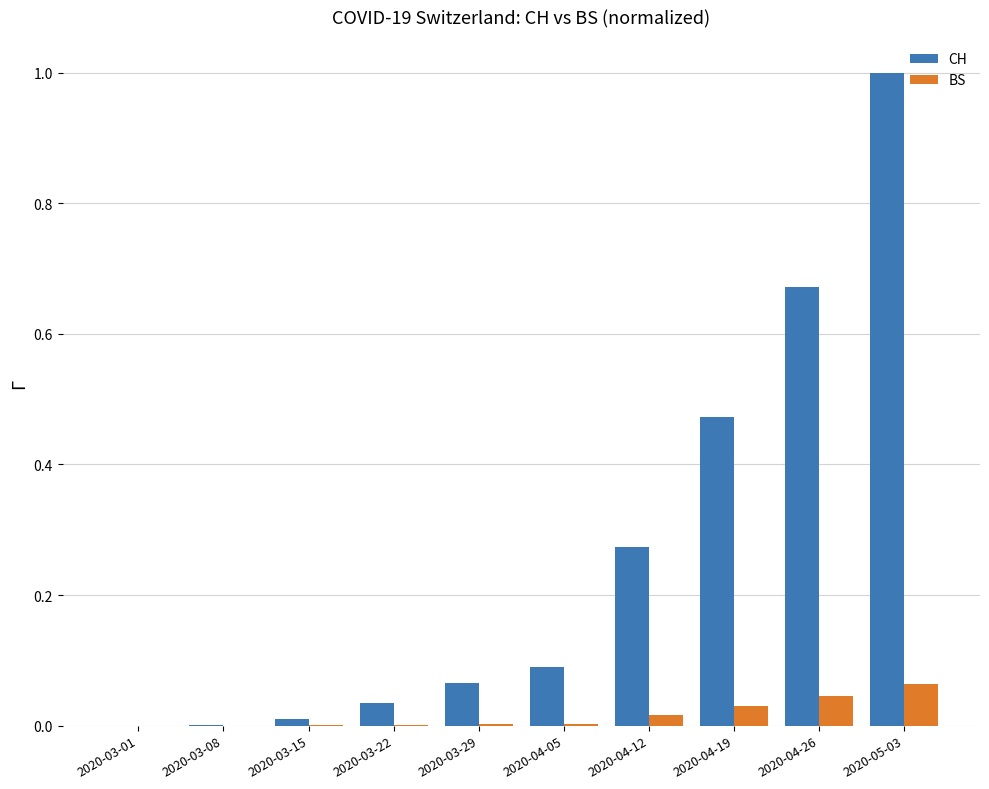

The BS series shows 0.0 at 2020-03-29. True or false?

True